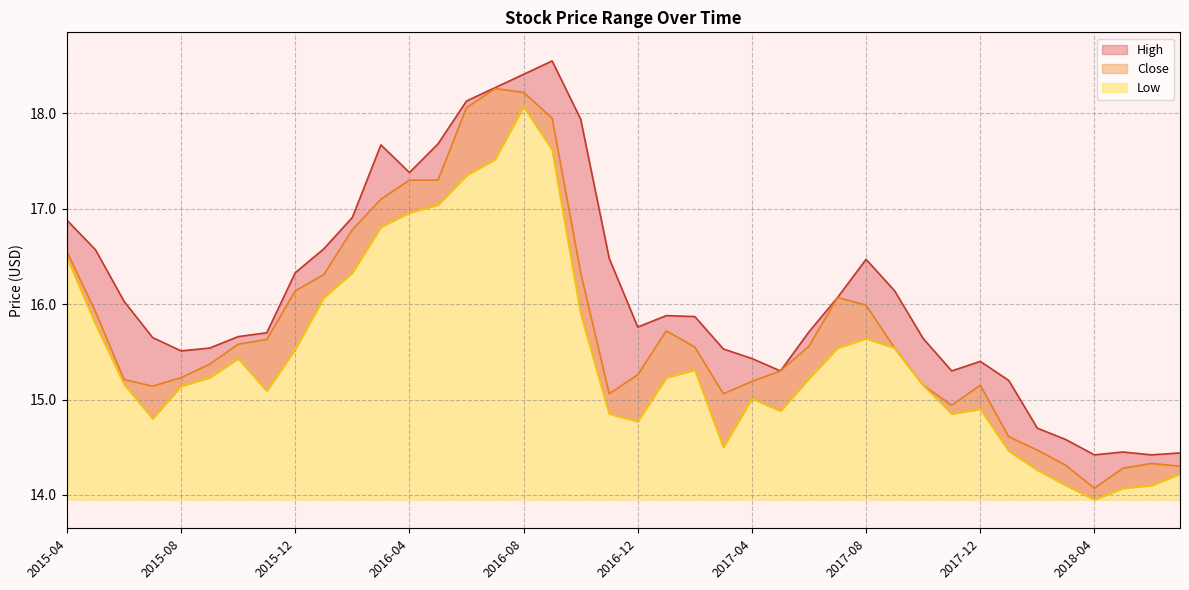

Where does the Low series first go above 15?

2015-04